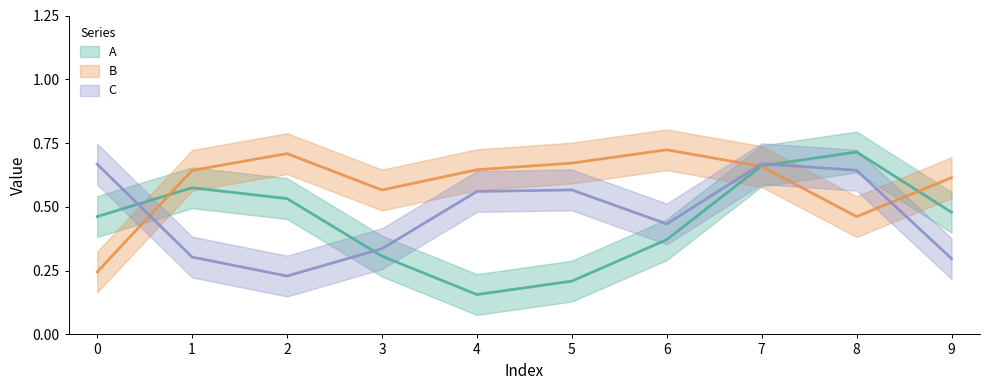

True or false: A and B cross at least once.

True